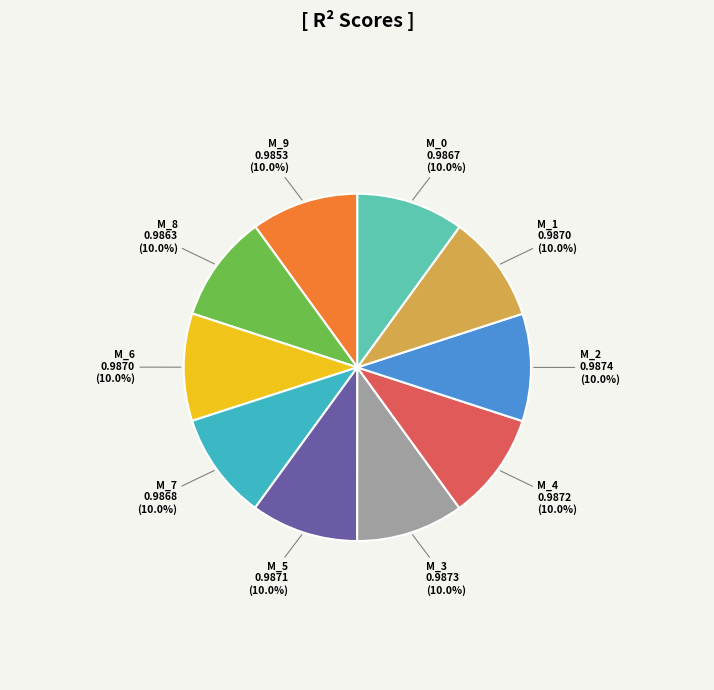

Does any single category account for the majority?

No